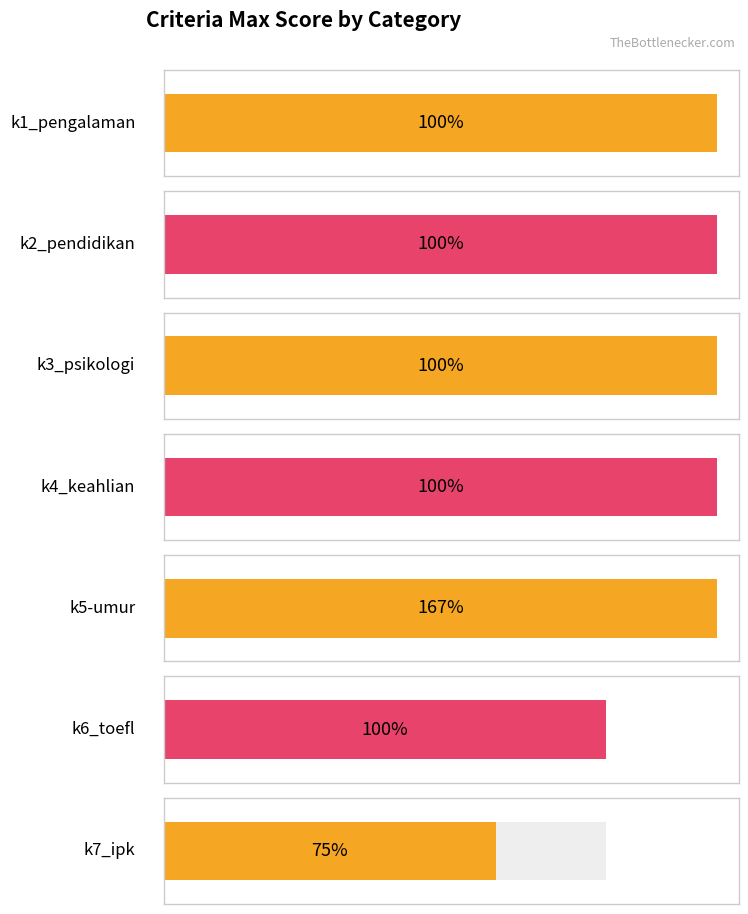

Reading left to right, extract all data points from this chart.

5	5	5	5	5	4	3